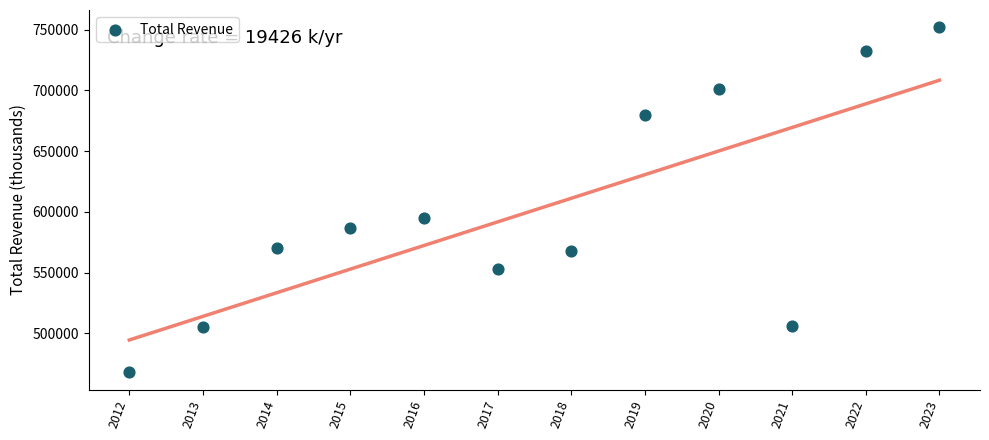

What is the range of X values (max minus min)?

11